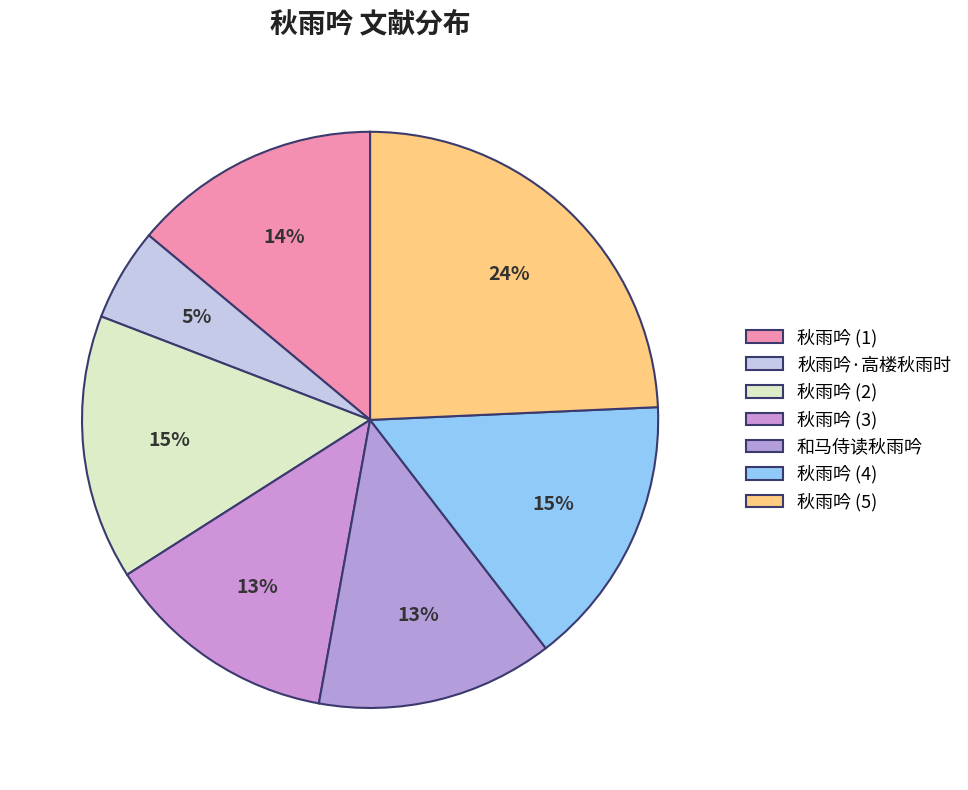

How many slices are in this pie chart?

7